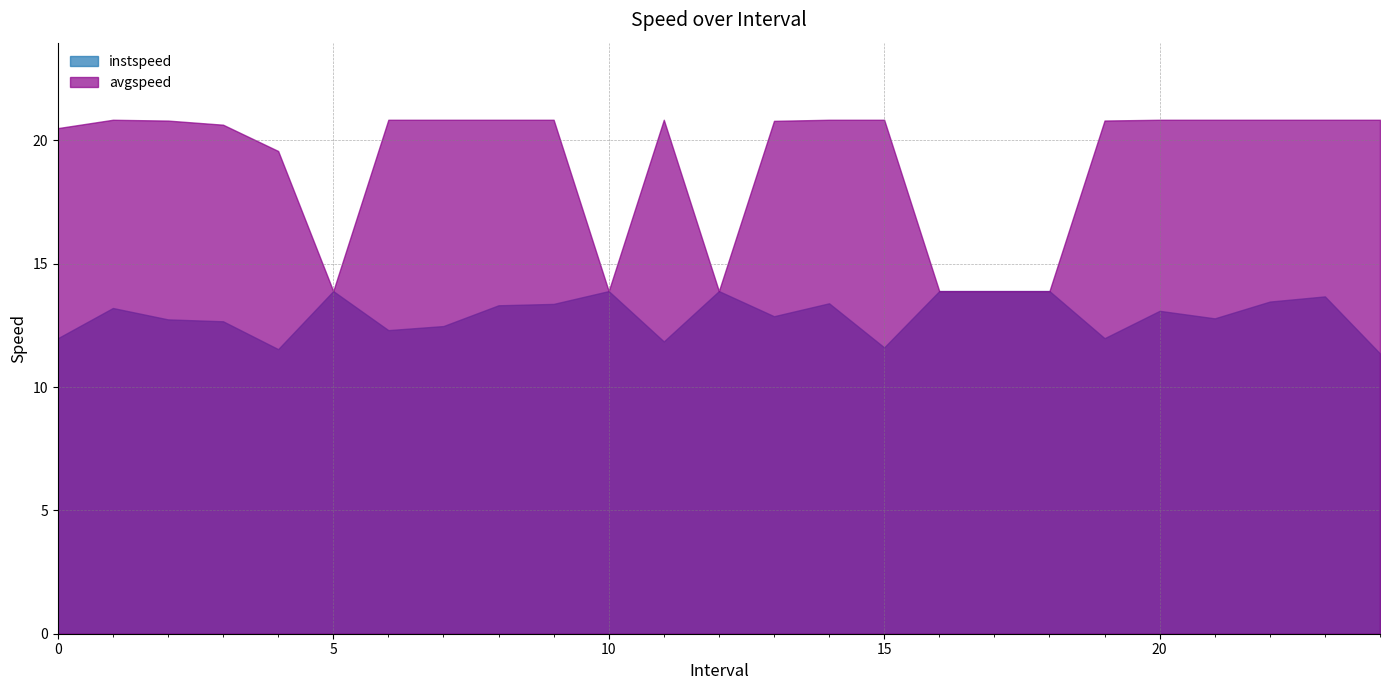

What is the label of the 7th point from the right?

18.0